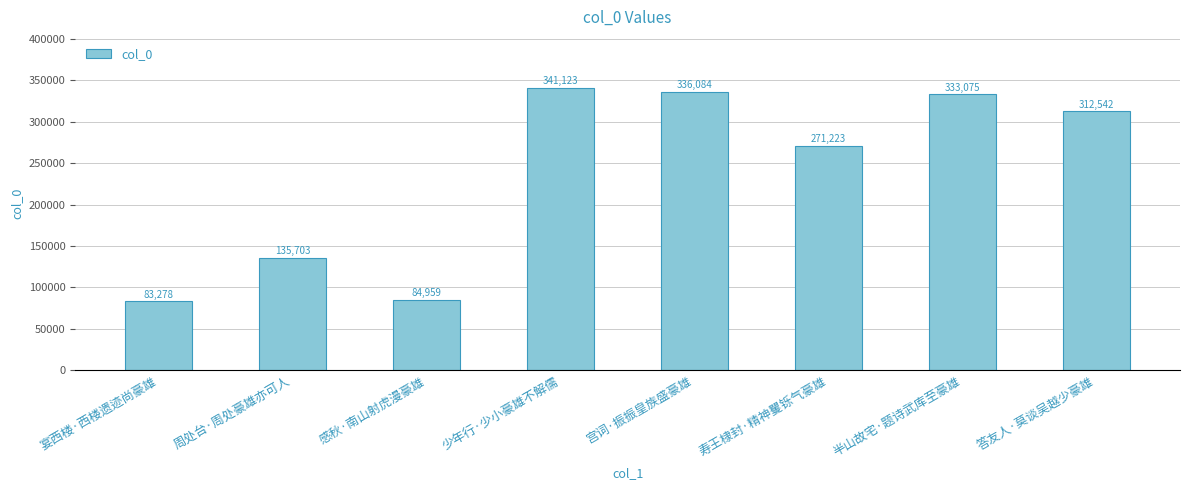

Which category has the lowest value across all series?

宴西楼·西楼遗迹尚豪雄